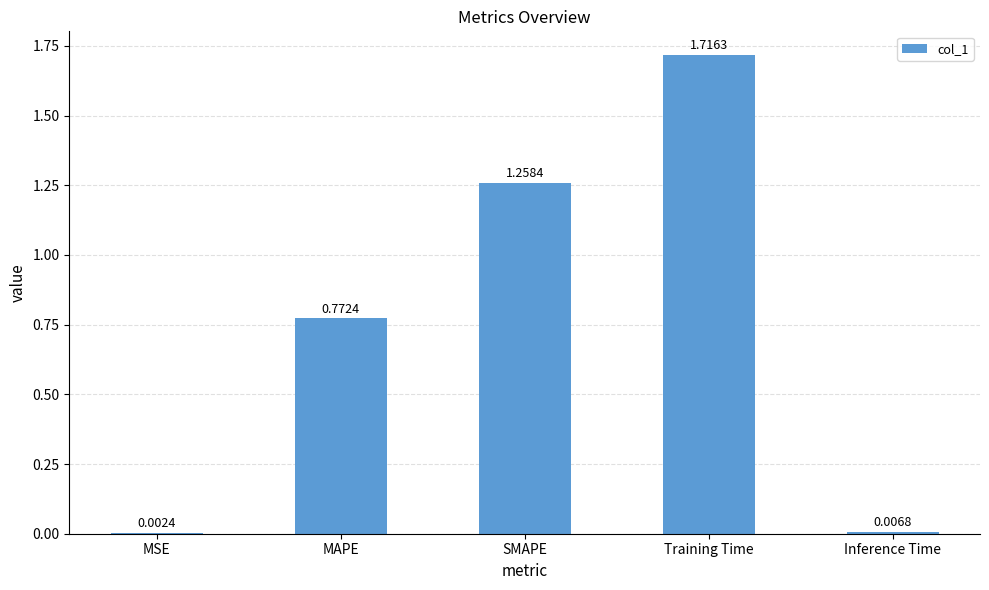

Which label corresponds to the largest value in the chart?

Training Time